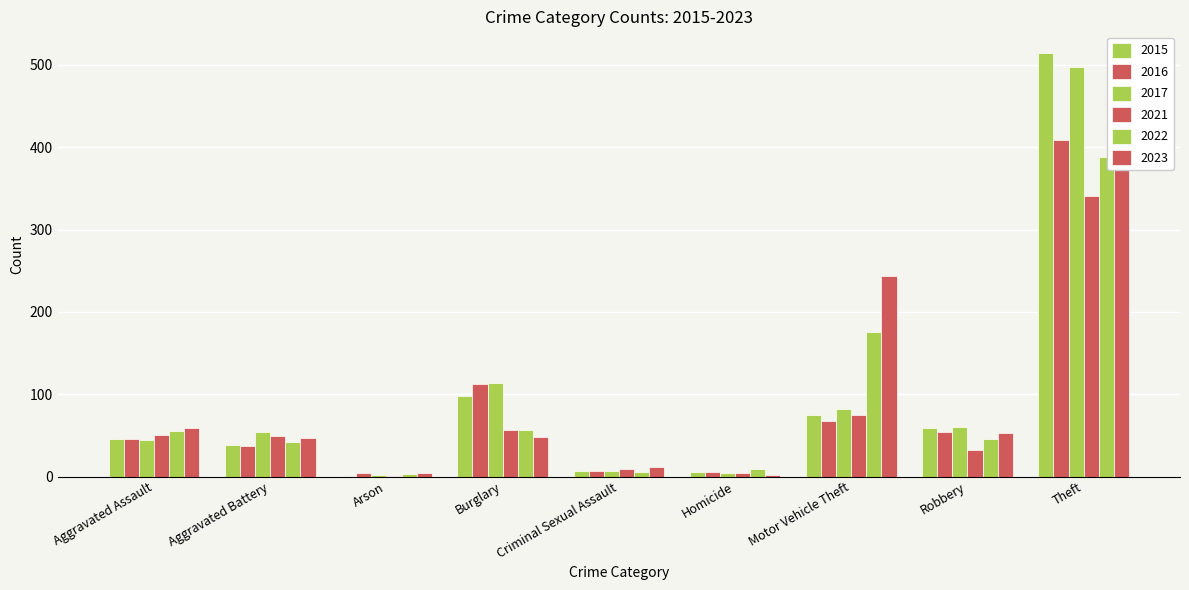

What is the difference between the 2016 values at Robbery and Theft?

355